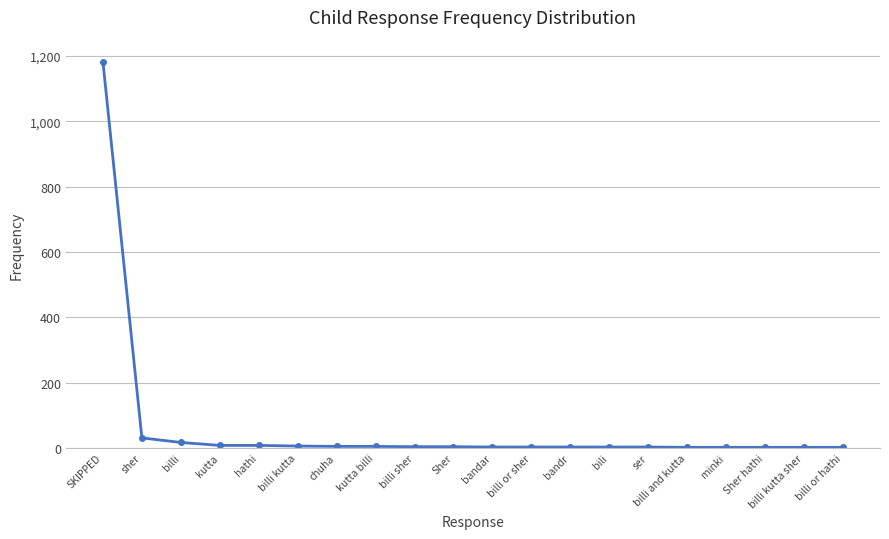

Where is the data nearest to the value 592?

sher